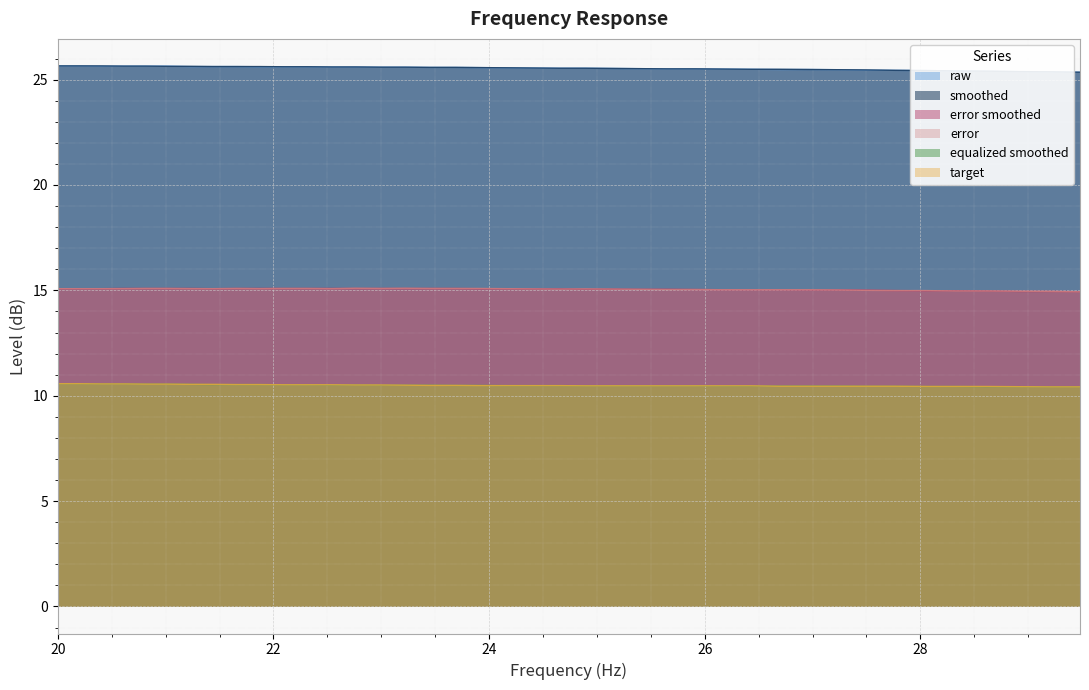

What is the minimum value for raw?

25.4